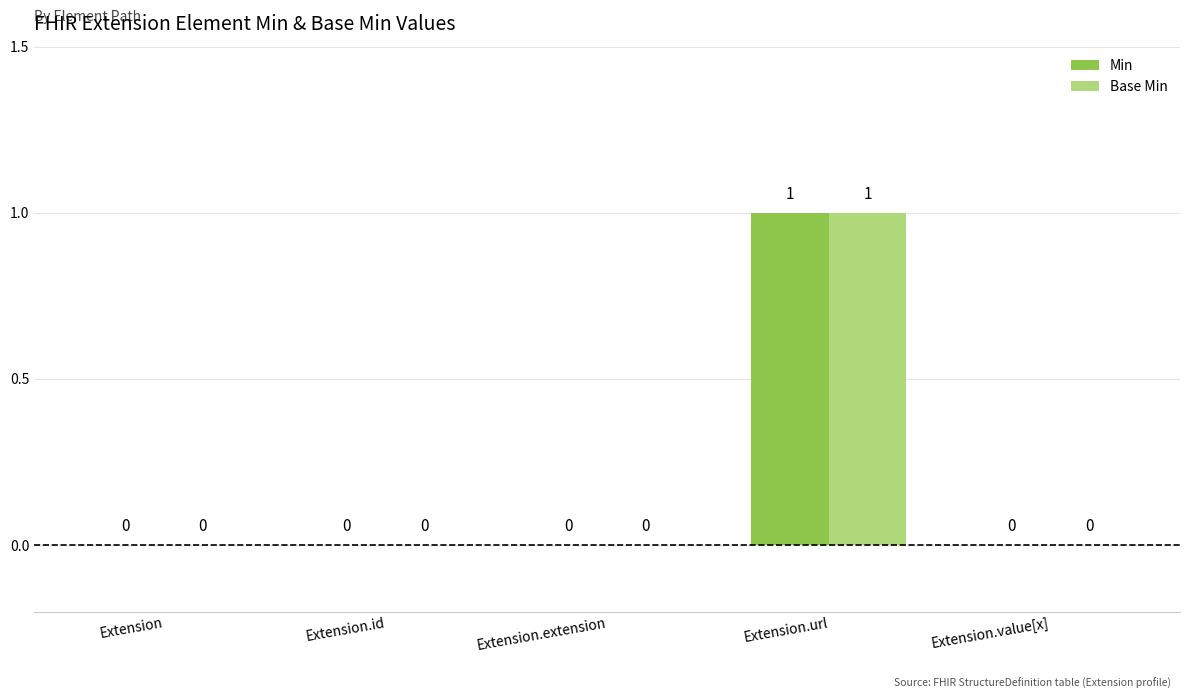

Which category has the highest value in the Min series?

Extension.url